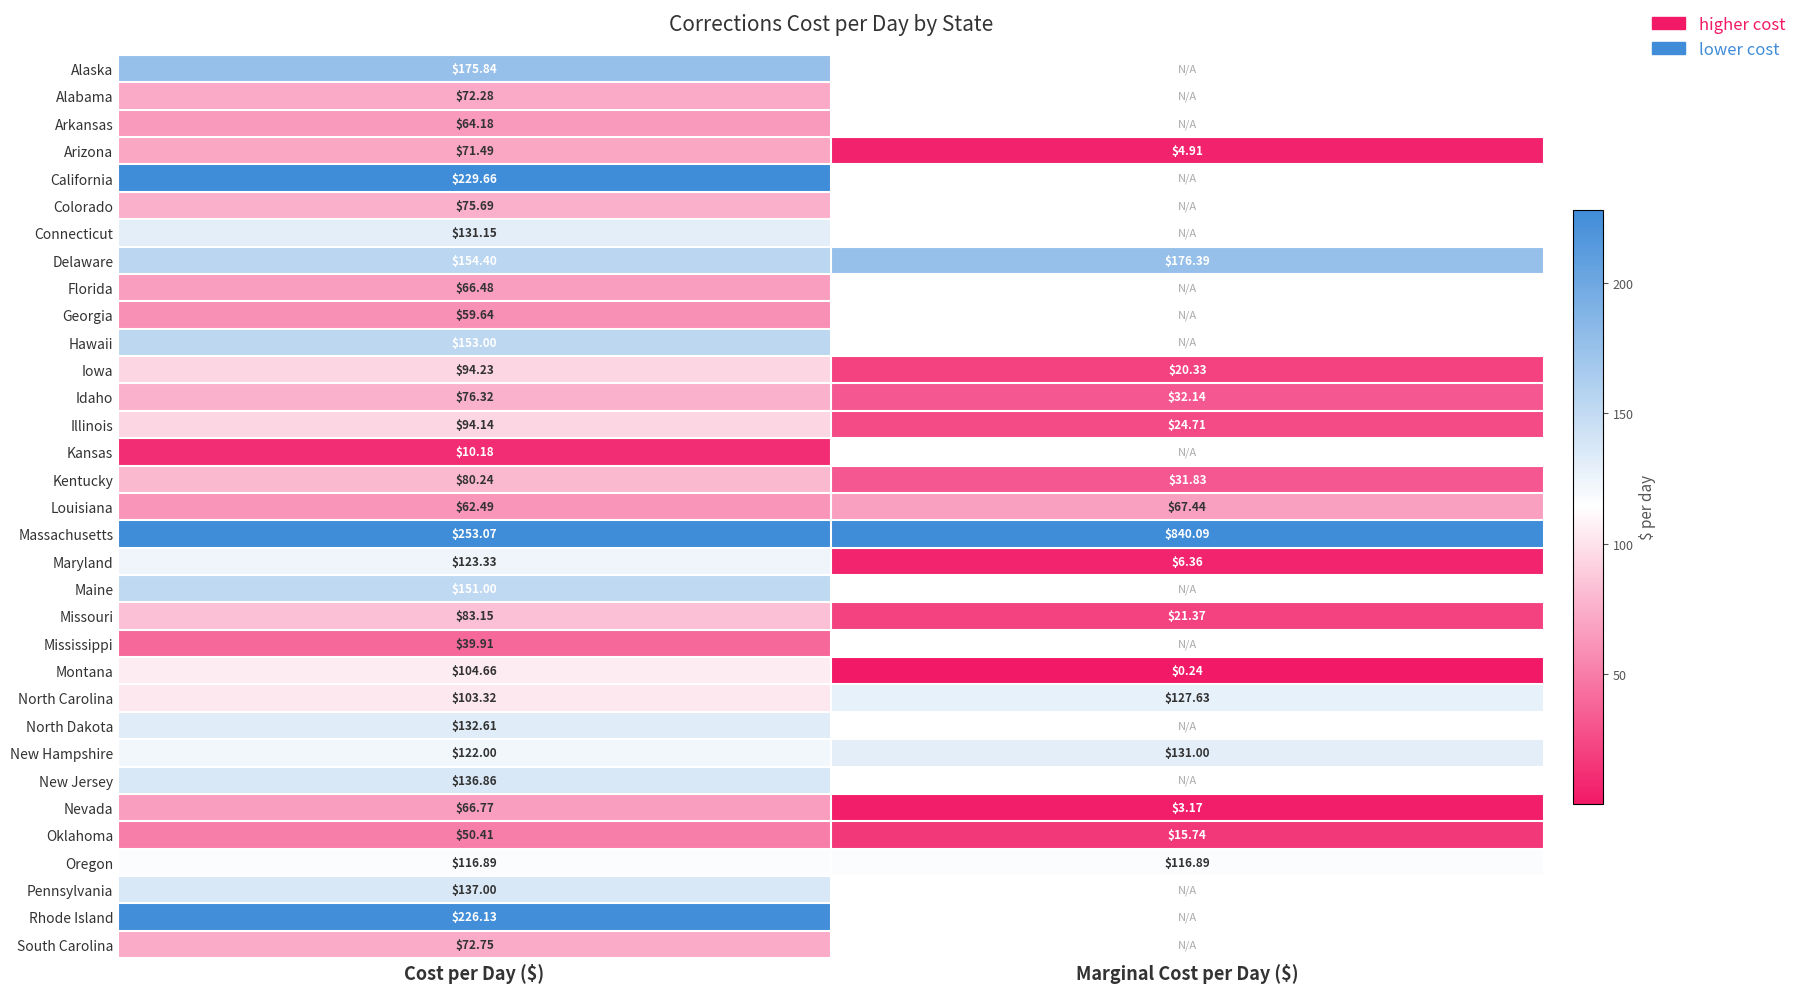

What is the difference between the highest and lowest values at Cost per Day ($)?

242.9